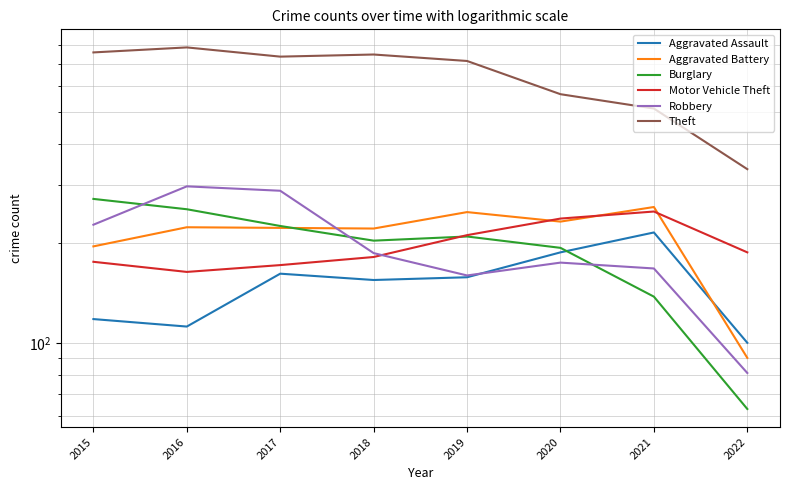

Reading right to left, extract all data points from this chart.

Aggravated Assault: 100	216	188	158	155	162	112	118
Aggravated Battery: 90	258	233	249	222	223	224	196
Burglary: 63	138	194	210	204	226	254	273
Motor Vehicle Theft: 188	250	238	212	182	172	164	176
Robbery: 81	168	175	160	187	289	298	228
Theft: 336	513	567	715	748	737	786	759